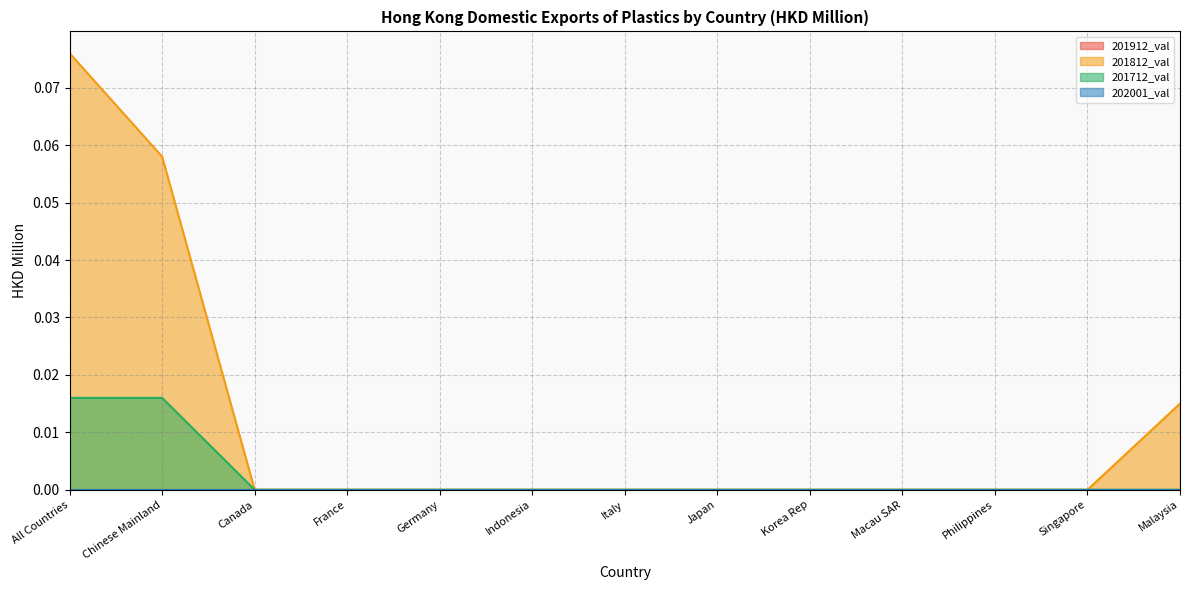

Does the chart display data point markers on the line(s)?

No